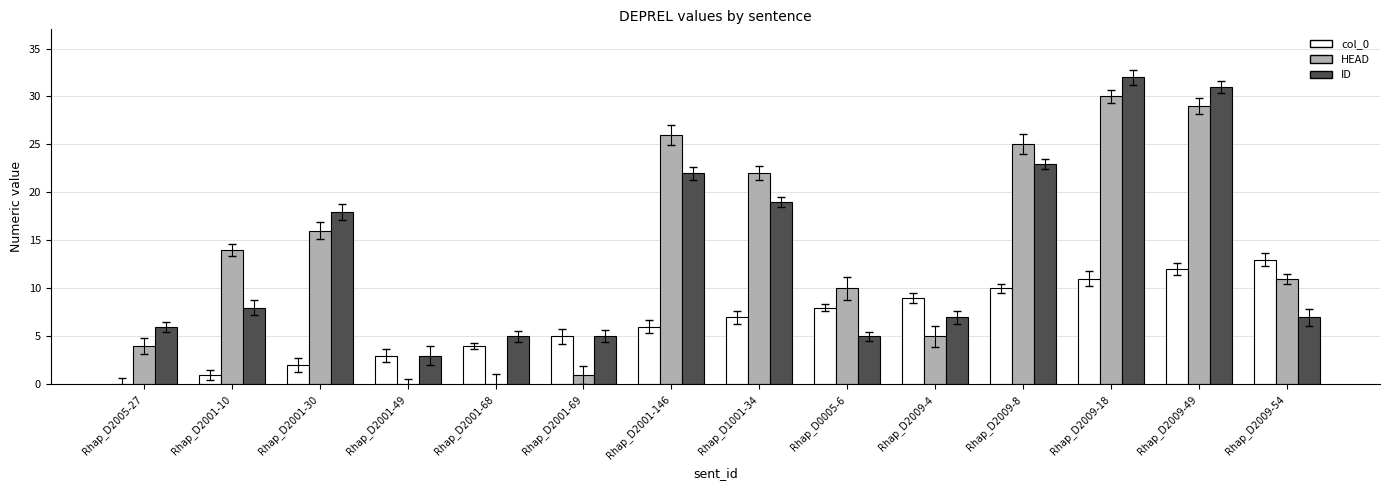

What is the sum of all ID values?

191